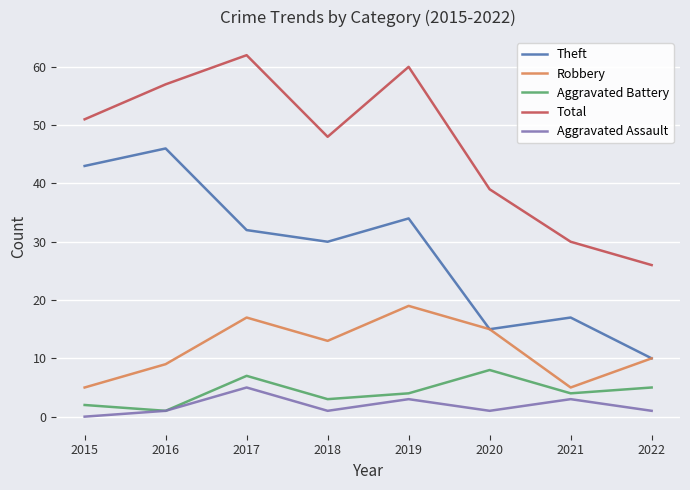

What is the average value of the Aggravated Assault series?

2